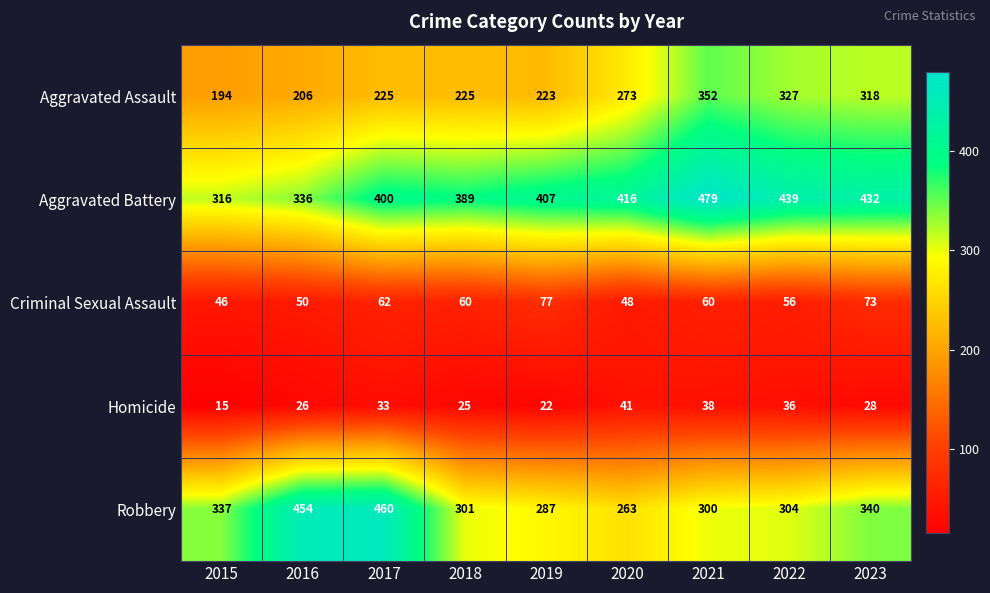

At 2015, list the series in order from smallest to largest.

Homicide, Criminal Sexual Assault, Aggravated Assault, Aggravated Battery, Robbery